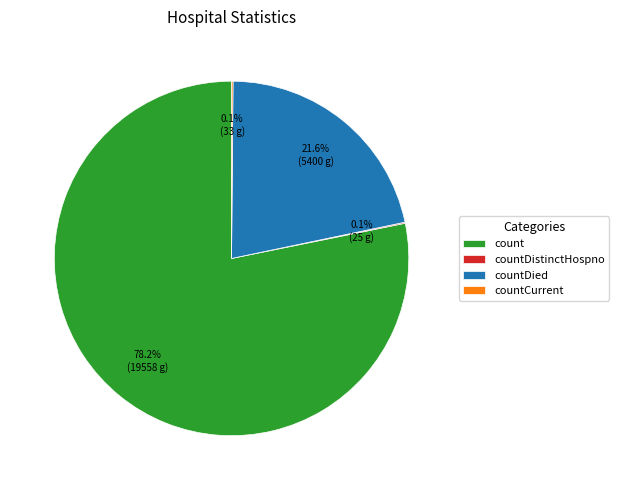

Approximately how many times larger is the value at countDied compared to count?

0.3